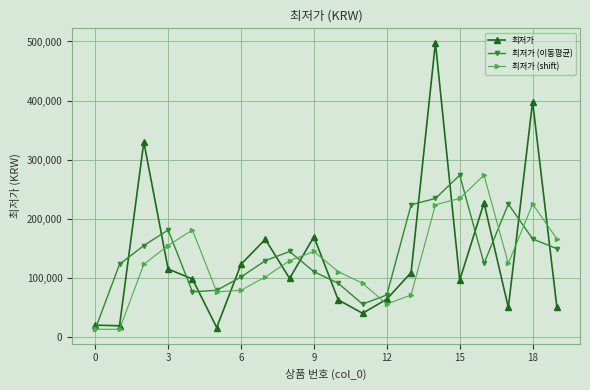

Which series has the widest spread of values?

최저가